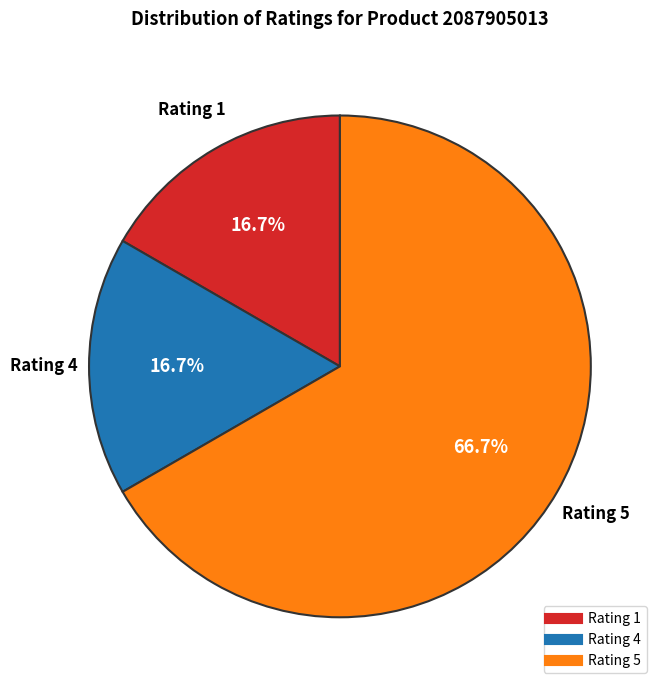

Does any single category account for the majority?

Yes